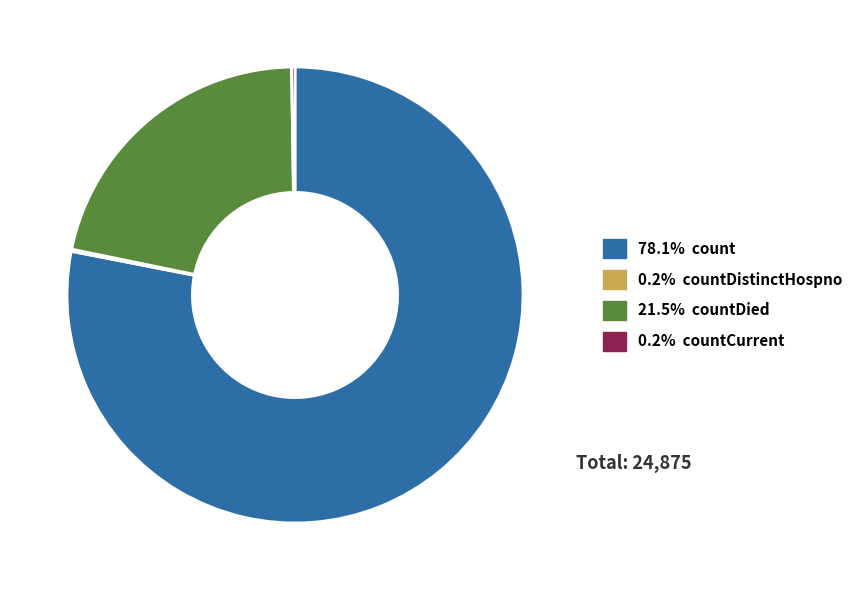

Does any single category account for the majority?

Yes